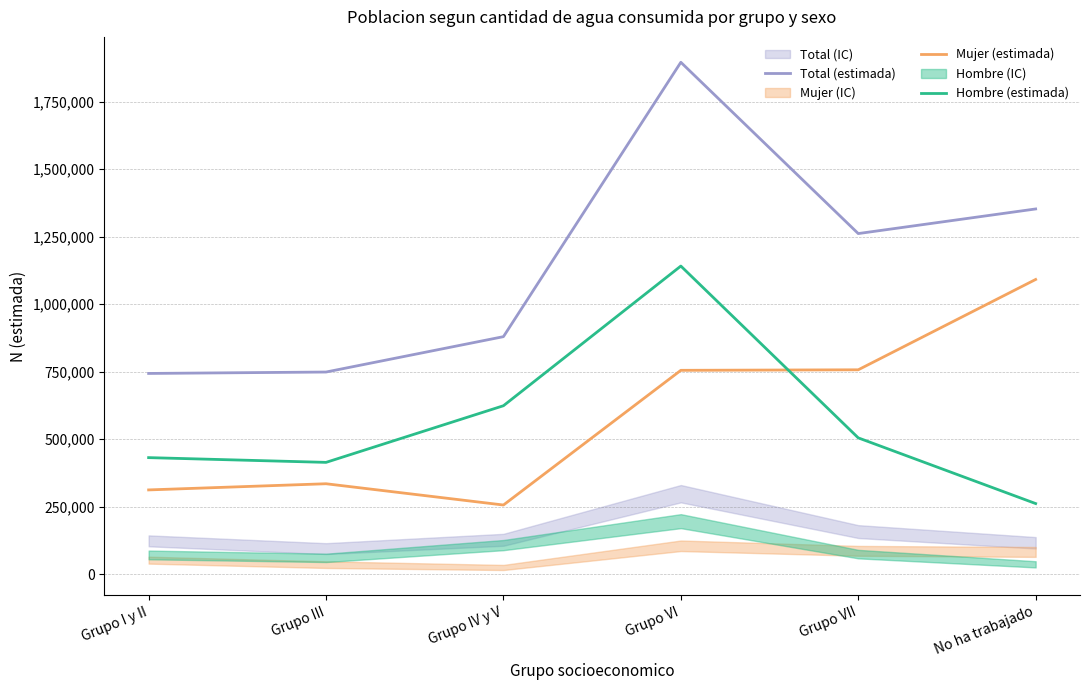

How many values in the Hombre (estimada) series are below 504546?

3